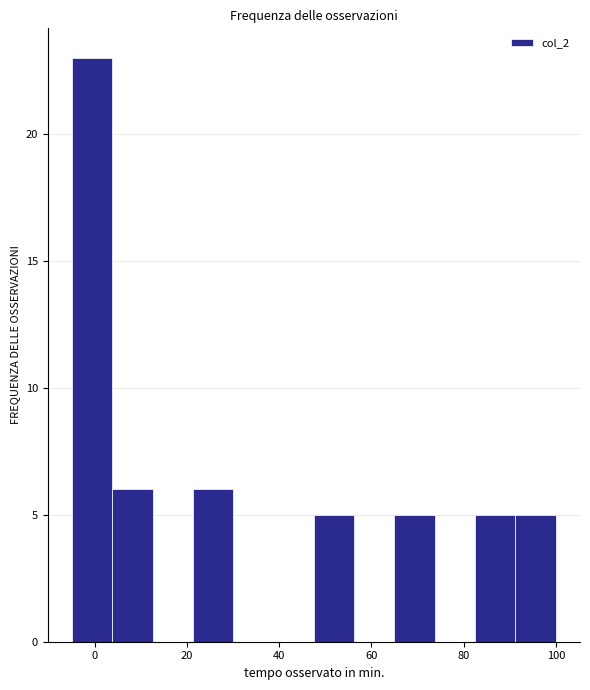

Which range on the x-axis has the tallest bar?

-4 to 4